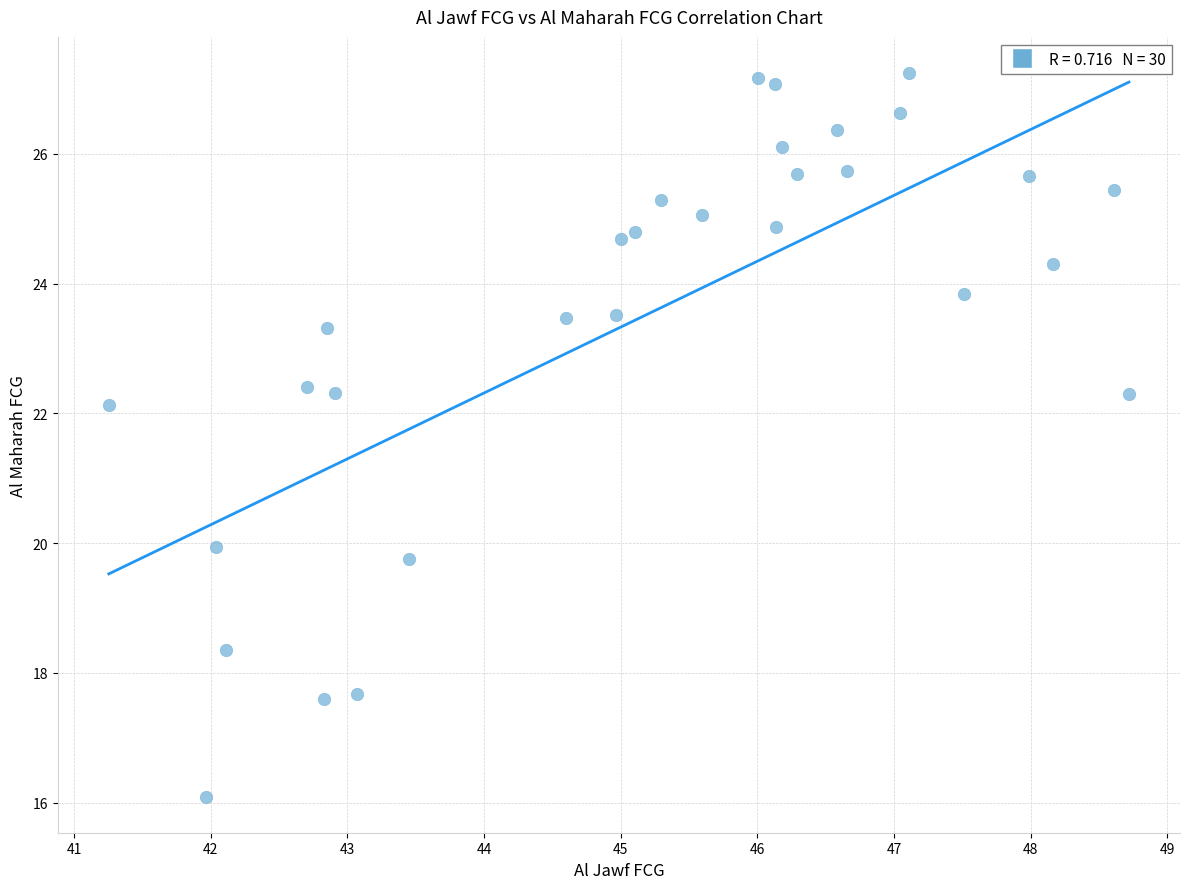

What is the range of Y values (max minus min)?

11.2